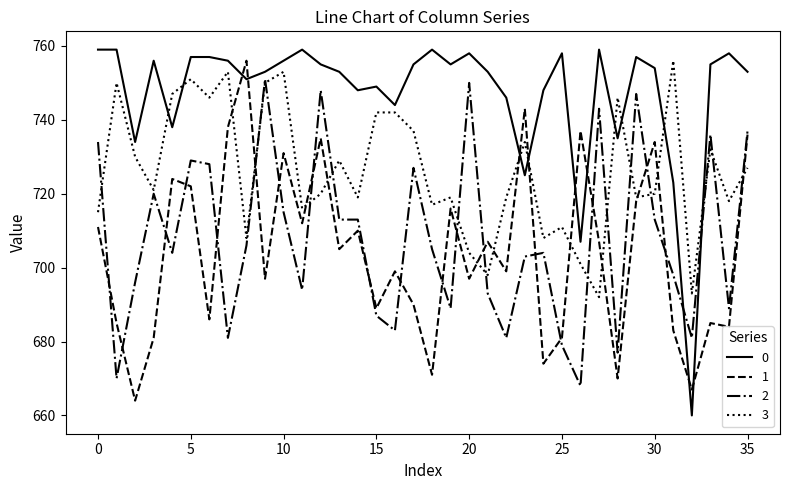

Reading left to right, list all the values displayed in this chart.

0: 759	759	734	756	738	757	757	756	751	753	756	759	755	753	748	749	744	755	759	755	758	753	746	725	748	758	707	759	735	757	754	723	660	755	758	753
1: 711	685	664	681	724	722	686	738	756	697	731	712	735	705	710	689	699	690	671	716	697	707	699	743	674	681	737	707	670	718	734	683	667	685	684	736
2: 734	670	696	720	704	729	728	681	706	751	715	694	748	713	713	687	683	727	705	689	750	693	681	703	704	679	668	743	677	747	713	698	681	736	689	737
3: 715	750	730	721	747	751	746	753	708	750	753	716	720	729	719	742	742	737	717	719	704	698	719	734	708	711	701	692	746	719	720	756	693	732	718	727